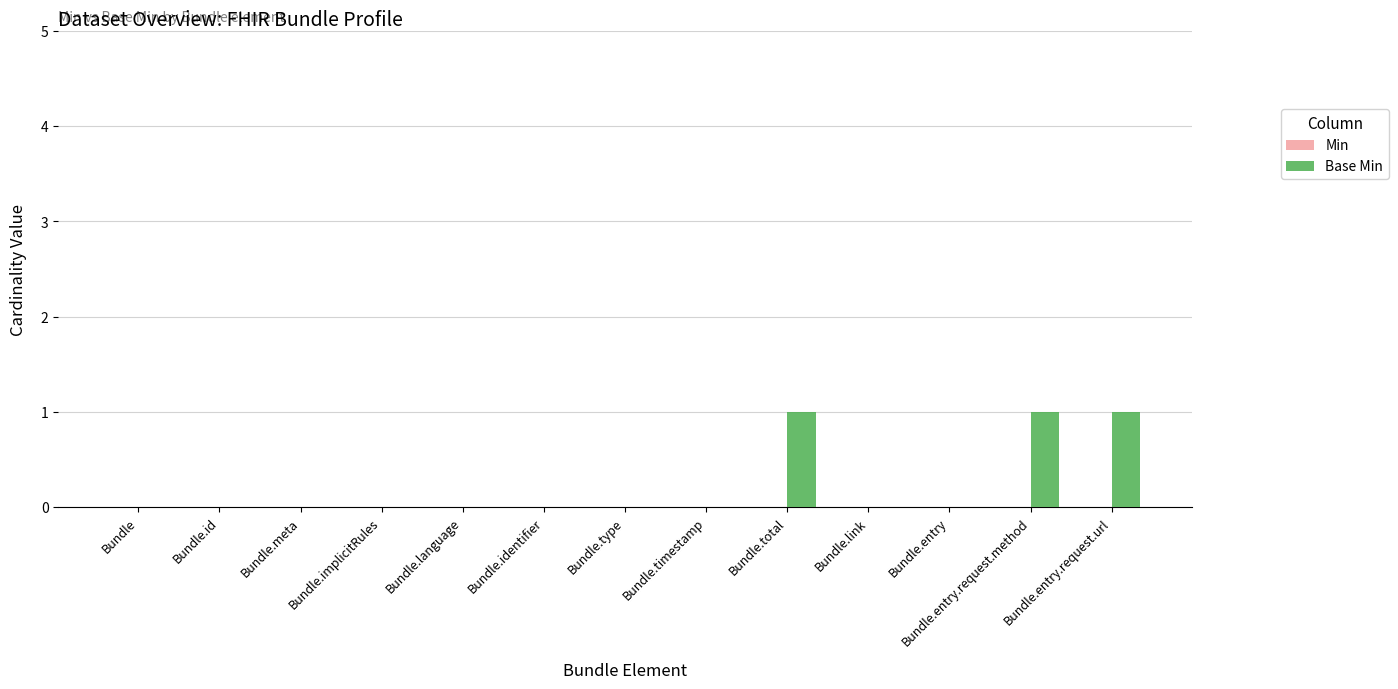

True or false: the data shows 0 at Bundle.implicitRules.

True